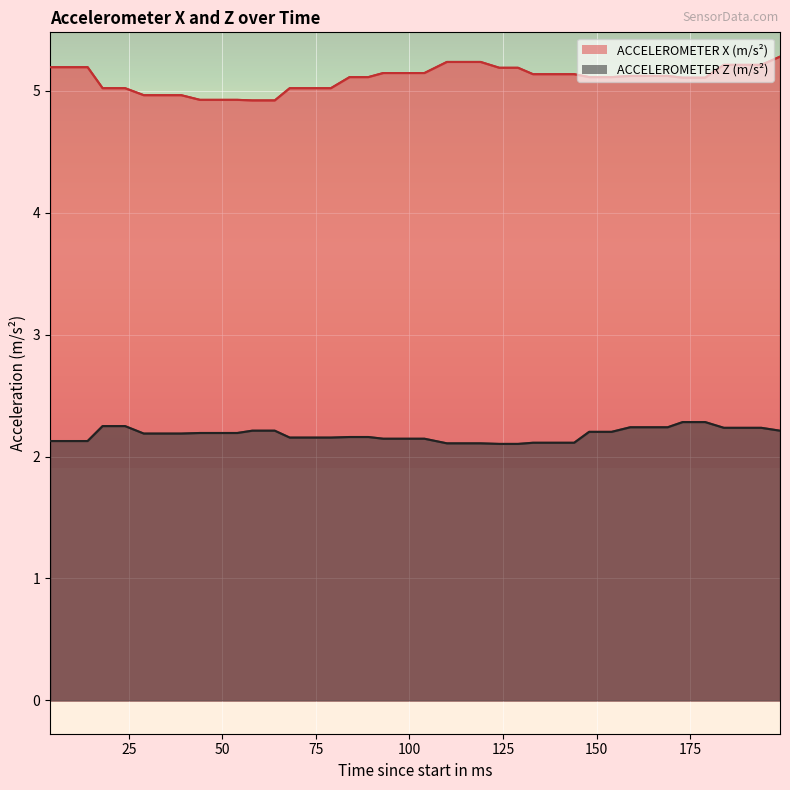

What is the difference between the maximum and minimum values in the ACCELEROMETER Z (m/s²) series?

0.2